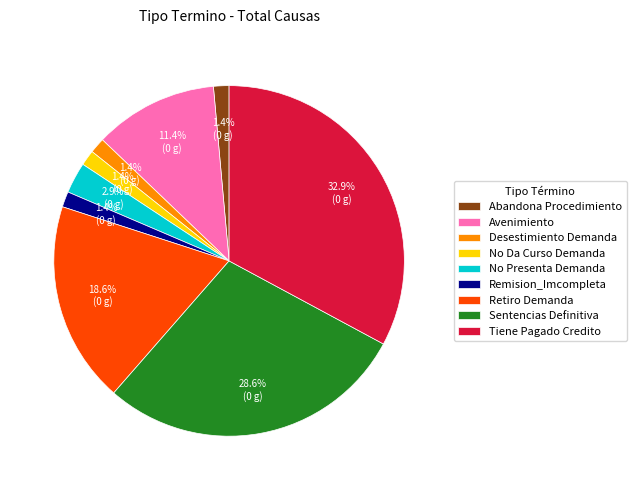

Is Desestimiento Demanda the majority of the pie?

No